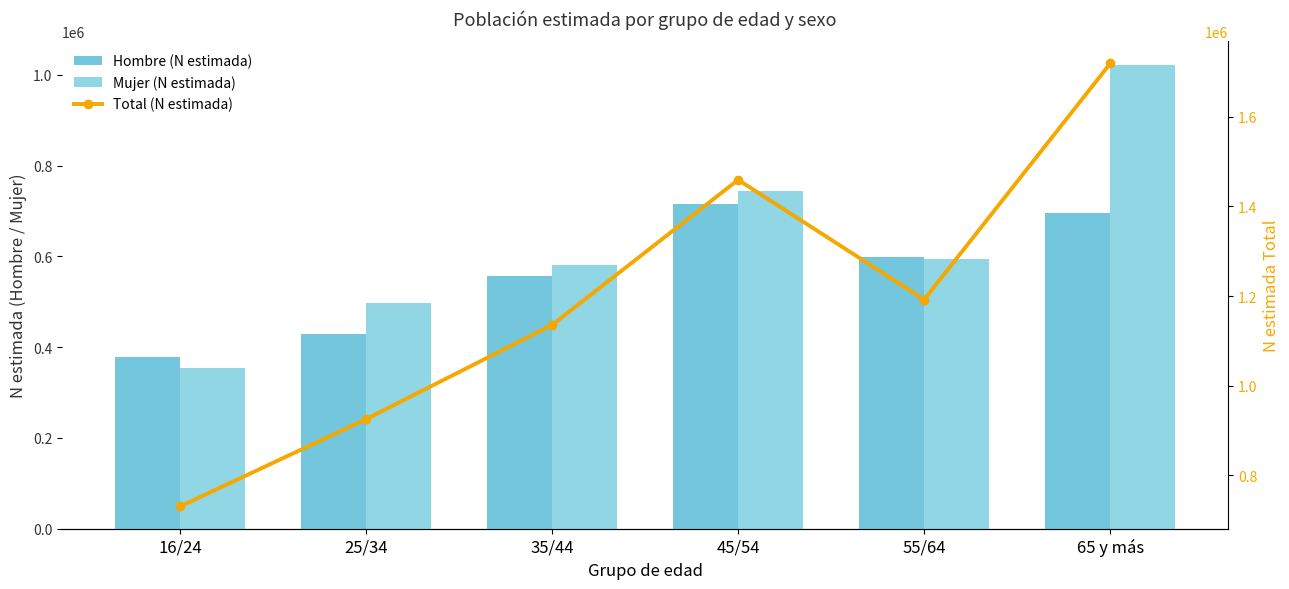

Reading left to right, transcribe all the data shown in this chart.

Hombre (N estimada): 16/24=377679	25/34=428396	35/44=555584	45/54=715050	55/64=599080	65 y más=696234
Mujer (N estimada): 16/24=353088	25/34=497153	35/44=580071	45/54=744239	55/64=593040	65 y más=1022603
Total (N estimada): 16/24=730767	25/34=925549	35/44=1135654	45/54=1459289	55/64=1192120	65 y más=1718837